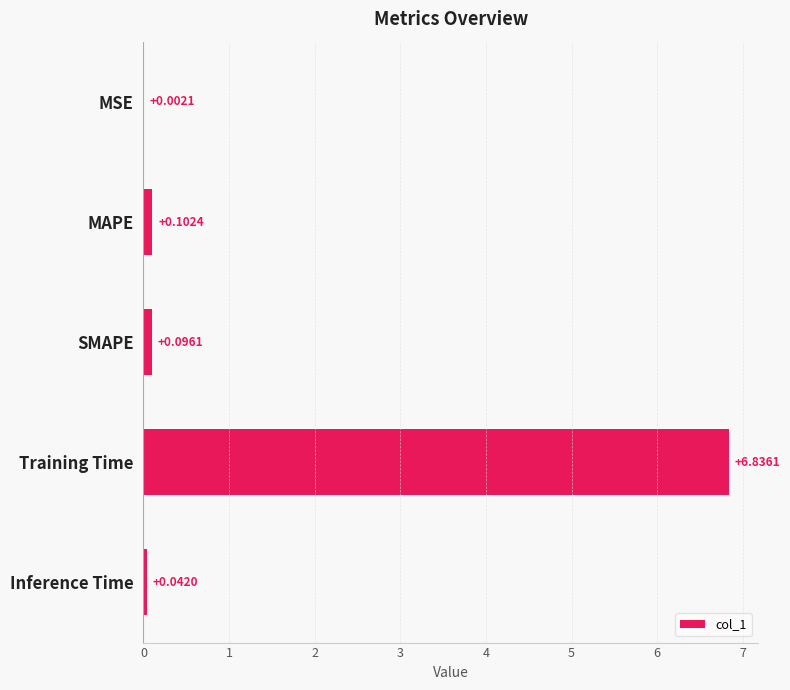

Where is the data nearest to the value 3?

MAPE